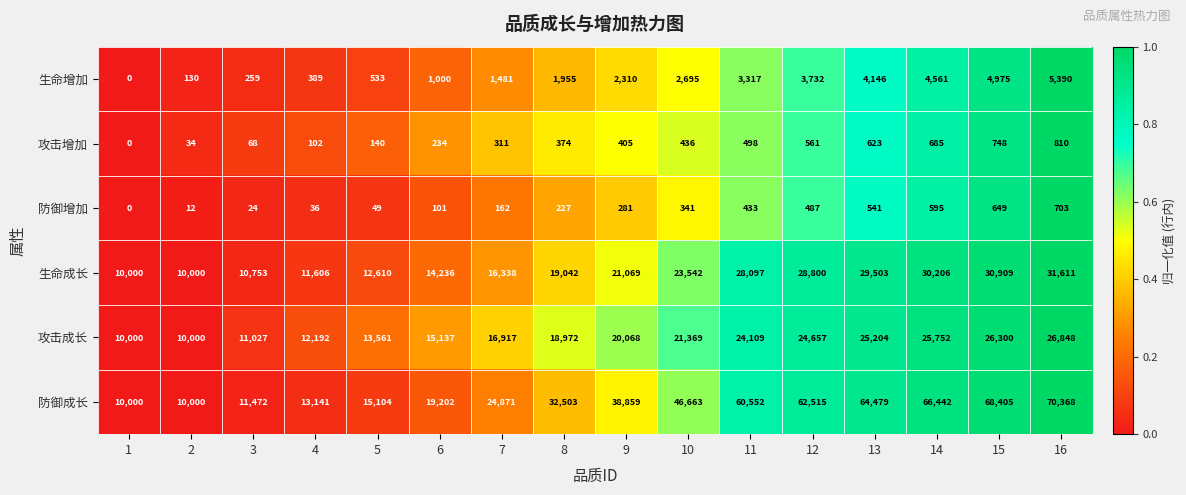

List the series in order of their peak value, lowest first.

防御增加, 攻击增加, 生命增加, 攻击成长, 生命成长, 防御成长